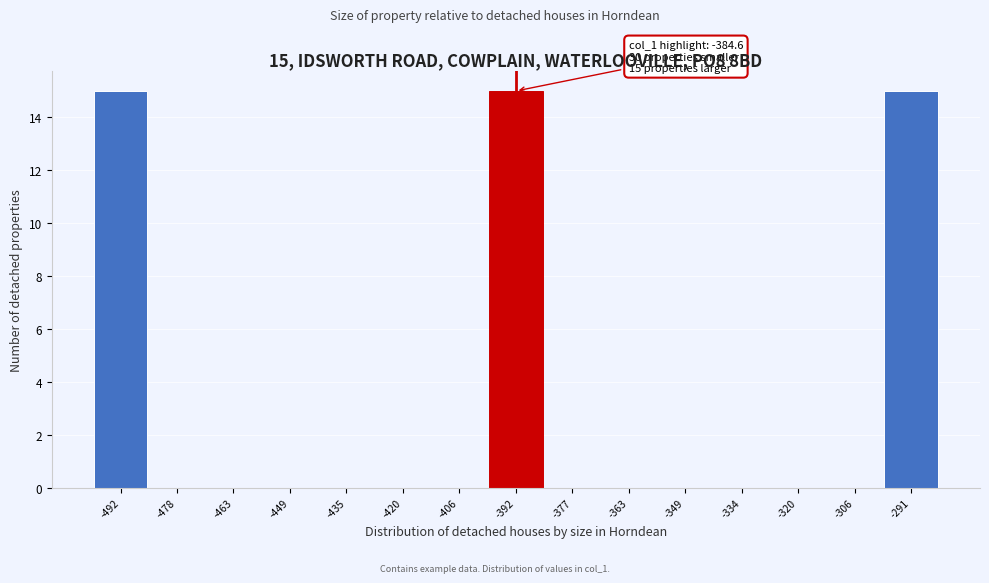

Reading left to right, transcribe all the data shown in this chart.

-492=15	-478=0	-463=0	-449=0	-435=0	-420=0	-406=0	-392=15	-377=0	-363=0	-349=0	-334=0	-320=0	-306=0	-291=15